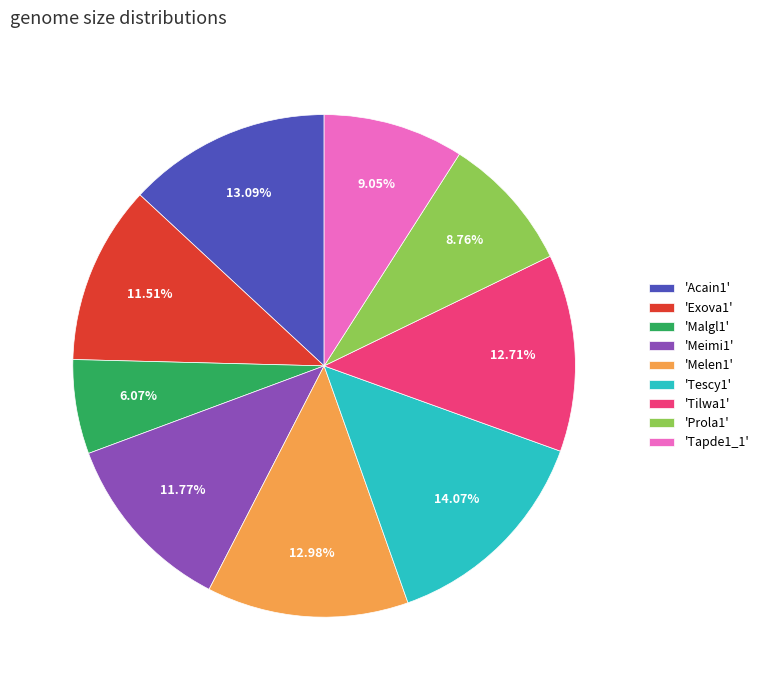

Is there any slice that represents more than half of the pie?

No